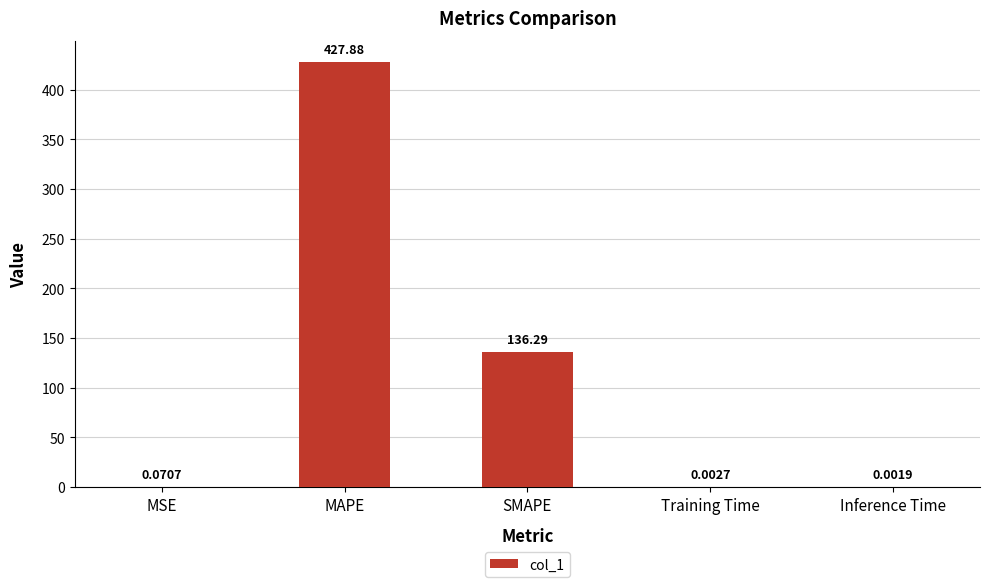

At which category does the chart reach its peak across all series?

MAPE